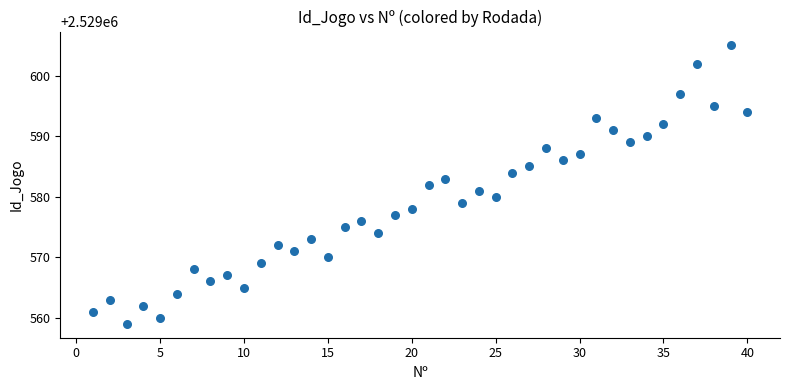

What is the range of Y values (max minus min)?

46